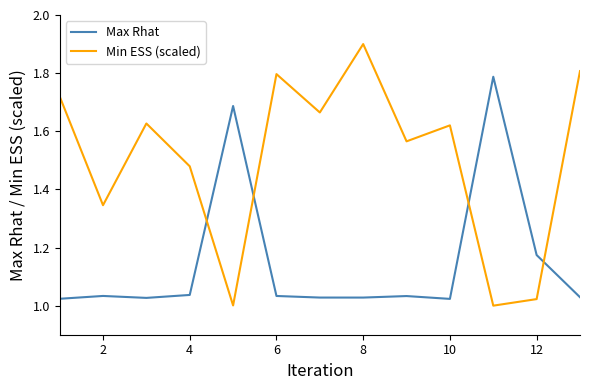

Rank the series by their average value, from lowest to highest.

Max Rhat, Min ESS (scaled)